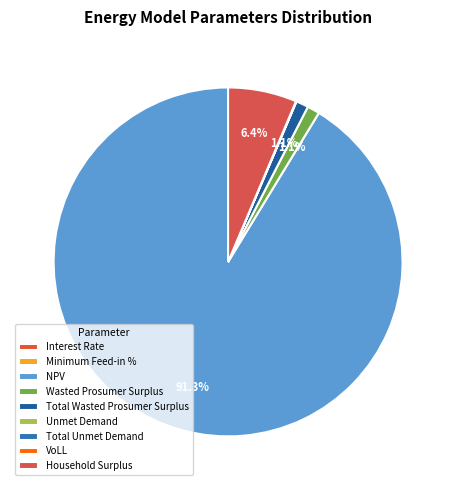

Which has a higher value, Interest Rate or VoLL?

VoLL